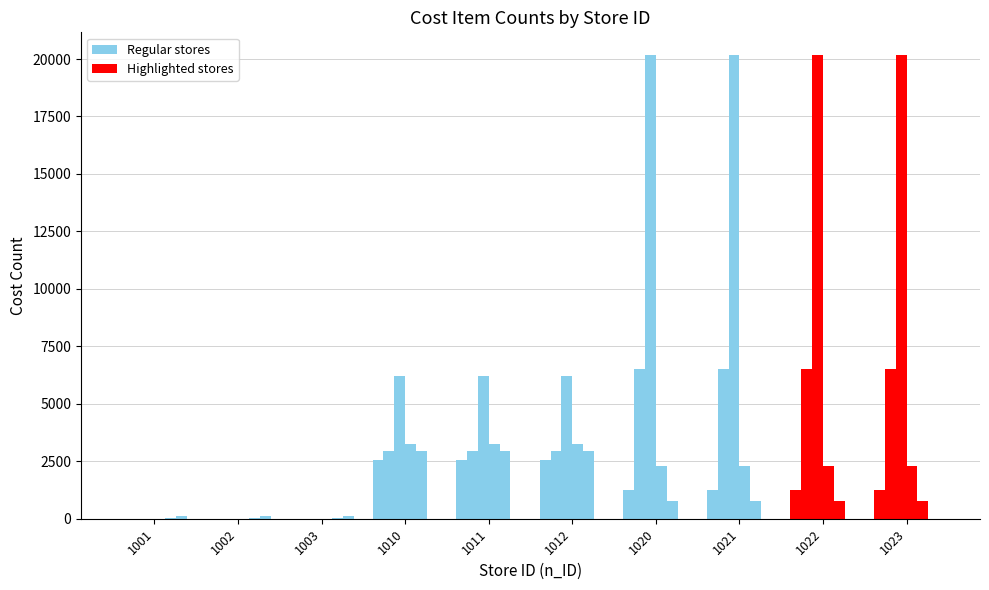

The n_CostItemCount_2 series shows 3449 at 1010. True or false?

False